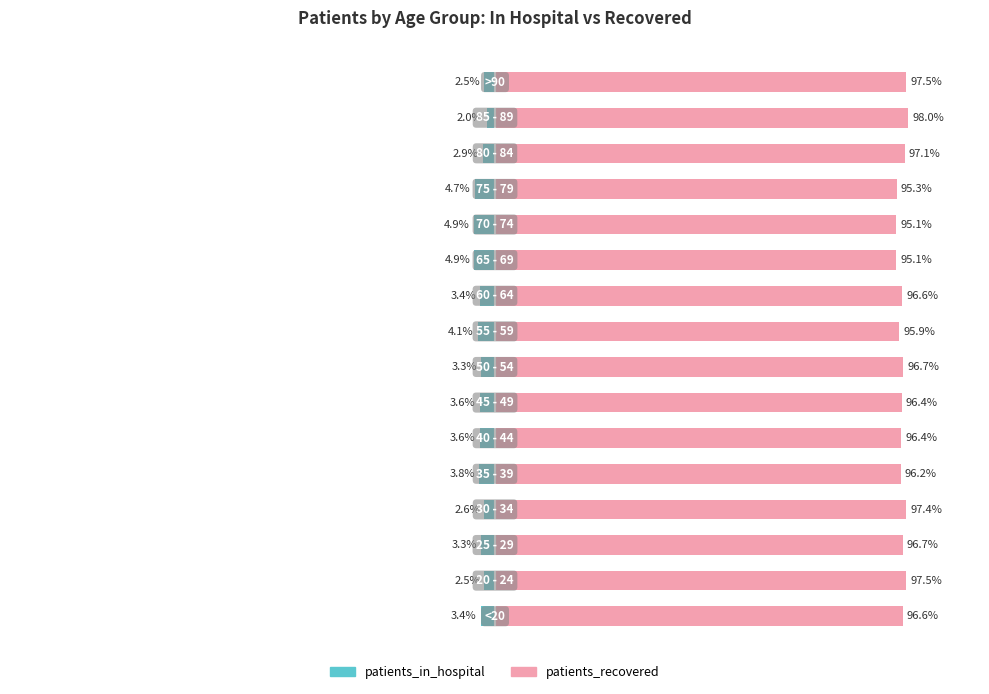

At how many categories does at least one series exceed 60?

16